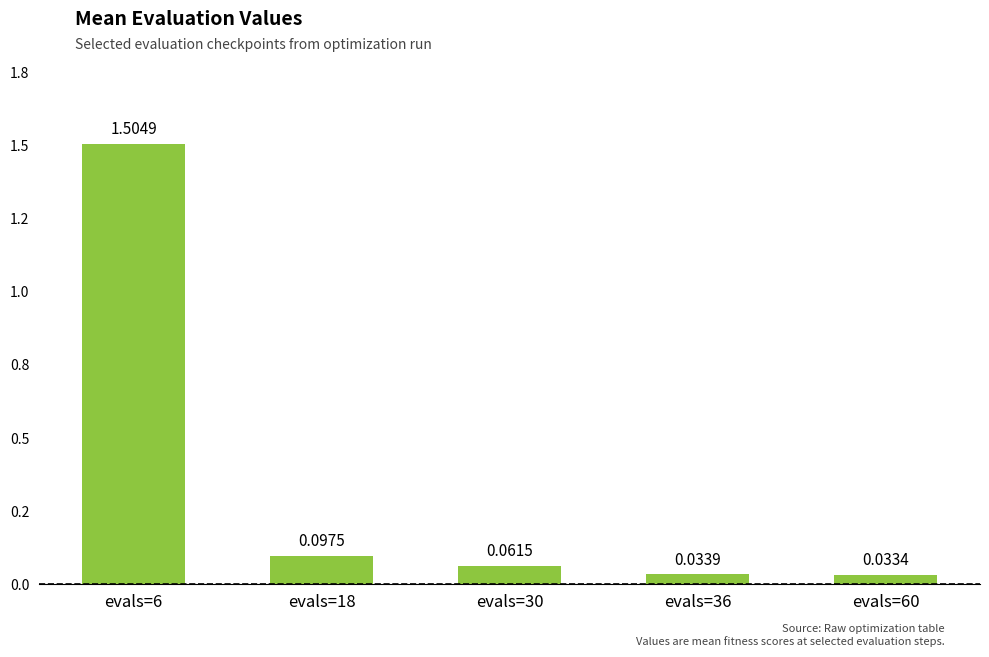

Reading left to right, what are all the values shown in this chart?

1.5	0.1	0.1	0.0	0.0